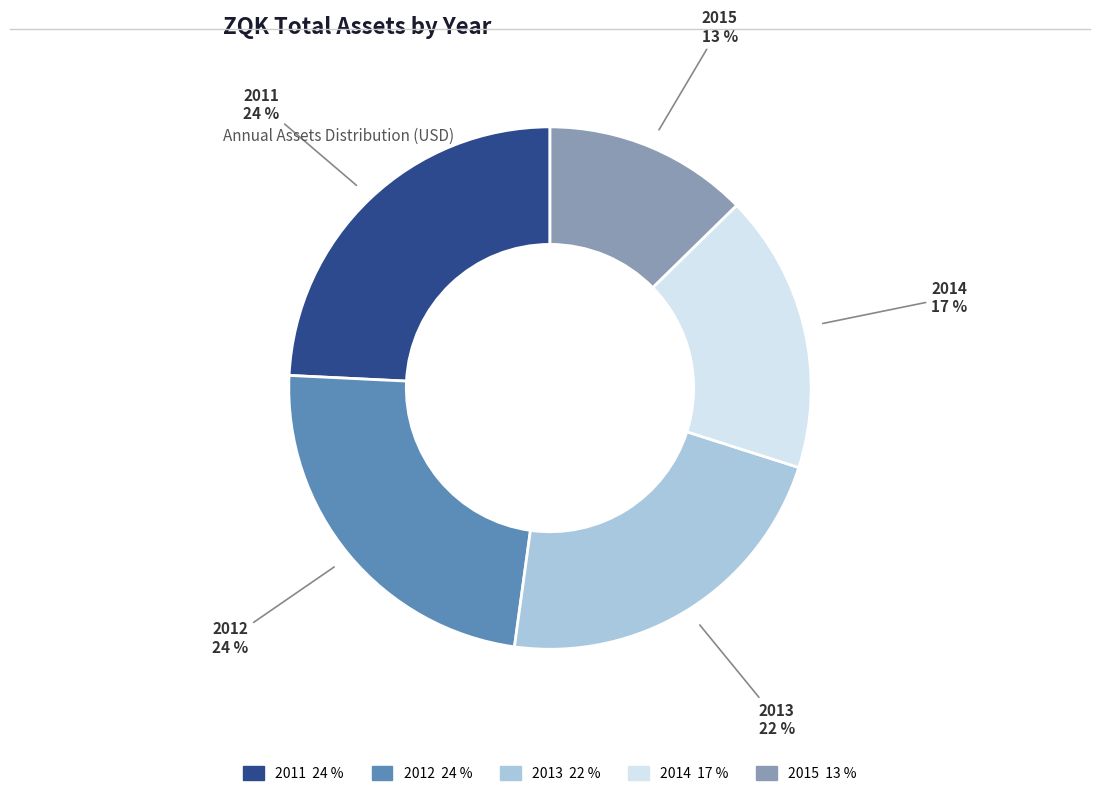

To the nearest percent, what is the average slice percentage?

20%